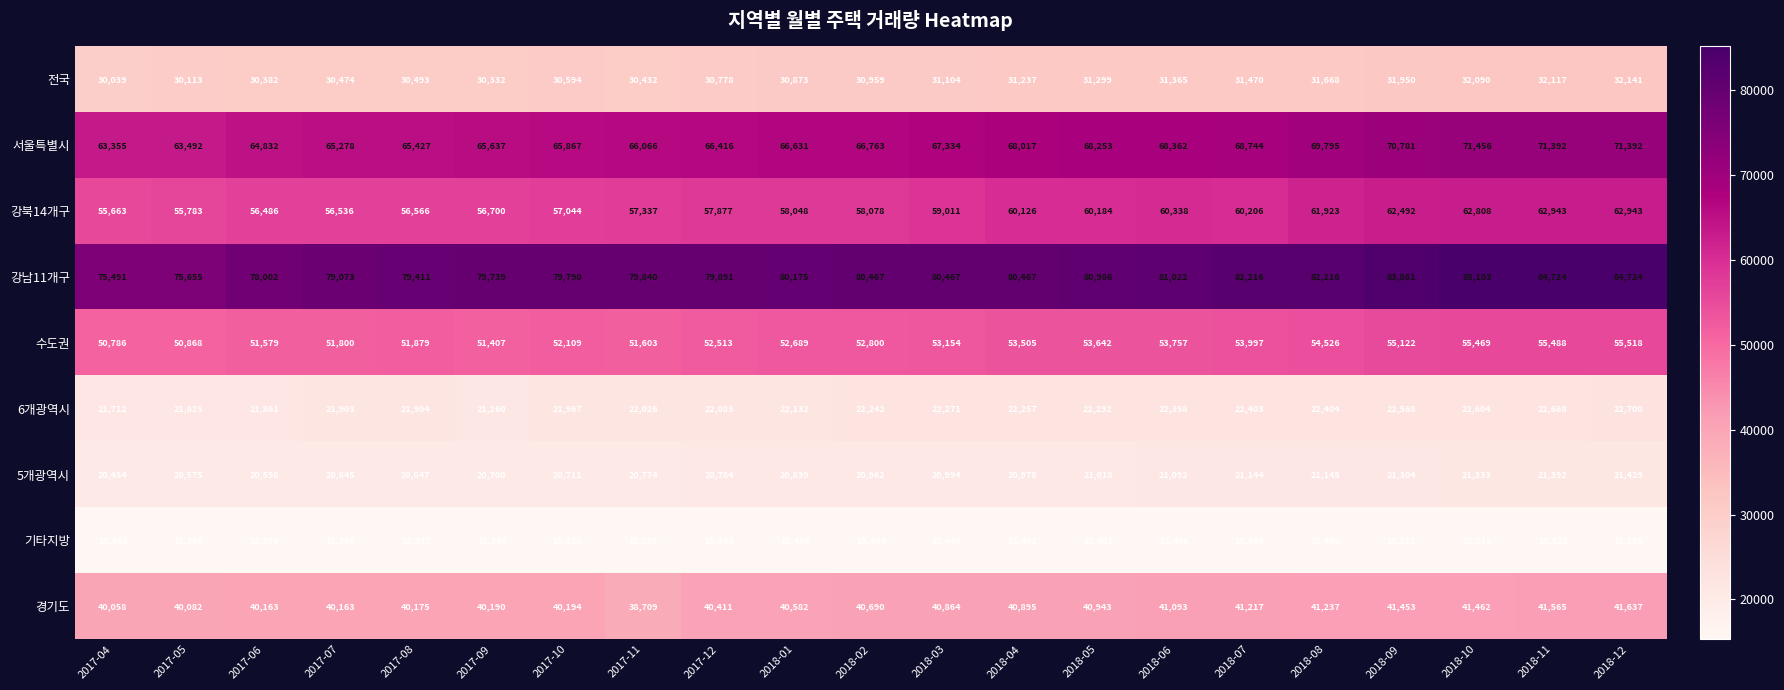

Which series changed the most between 2017-10 and 2018-01?

강북14개구